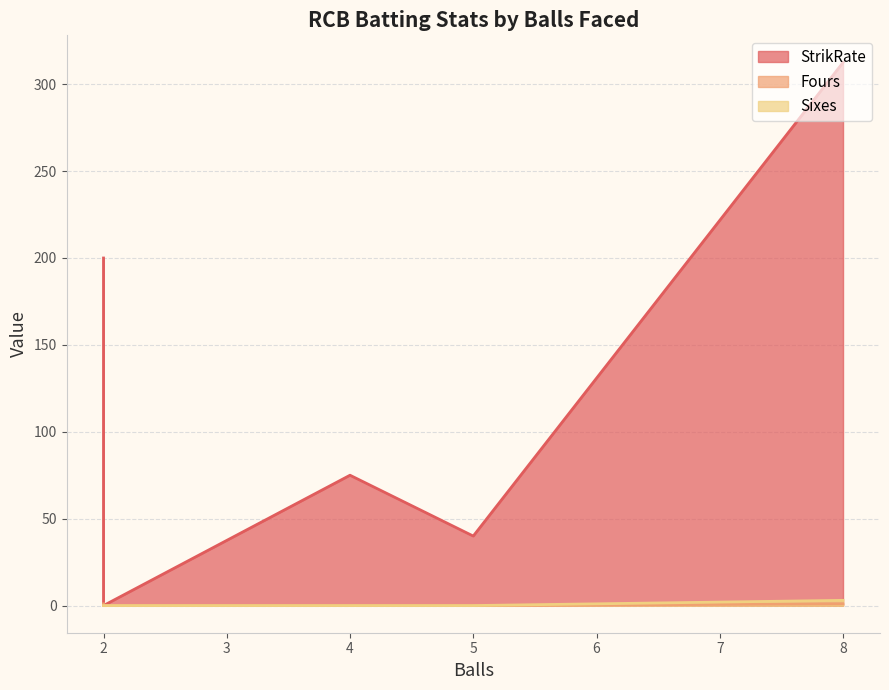

Is it true that Sixes equals 0.0 at 5?

True